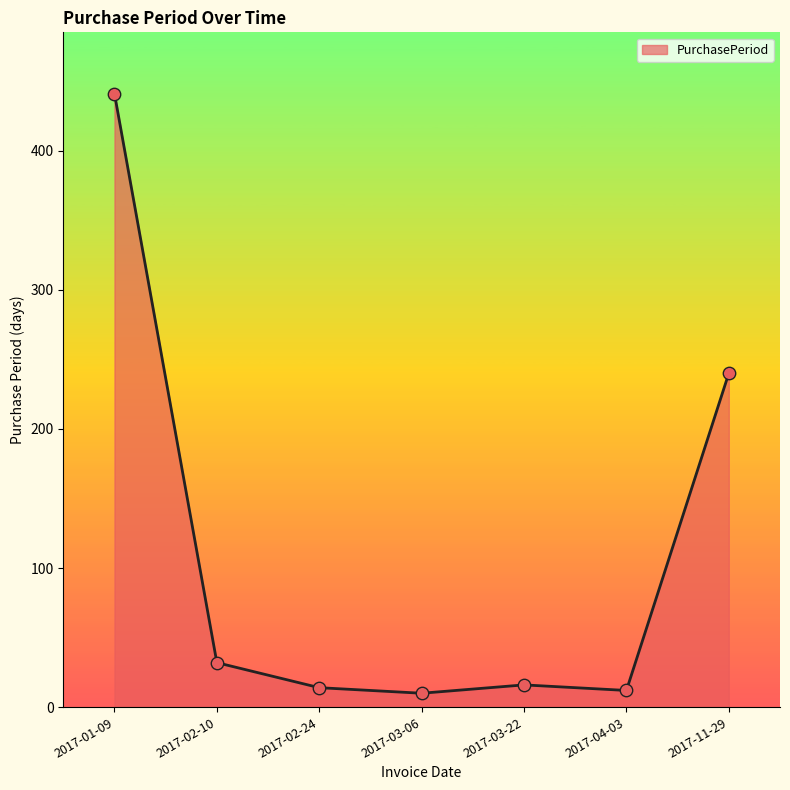

What is the ratio of the value at 2017-02-10 to the value at 2017-03-22?

2.0